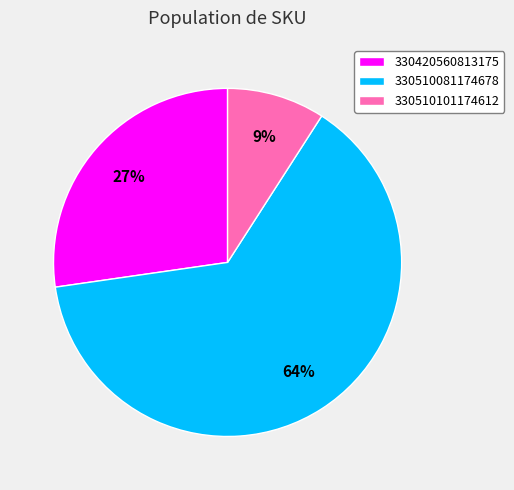

What percentage is the 330420560813175 slice, to the nearest percent?

27%